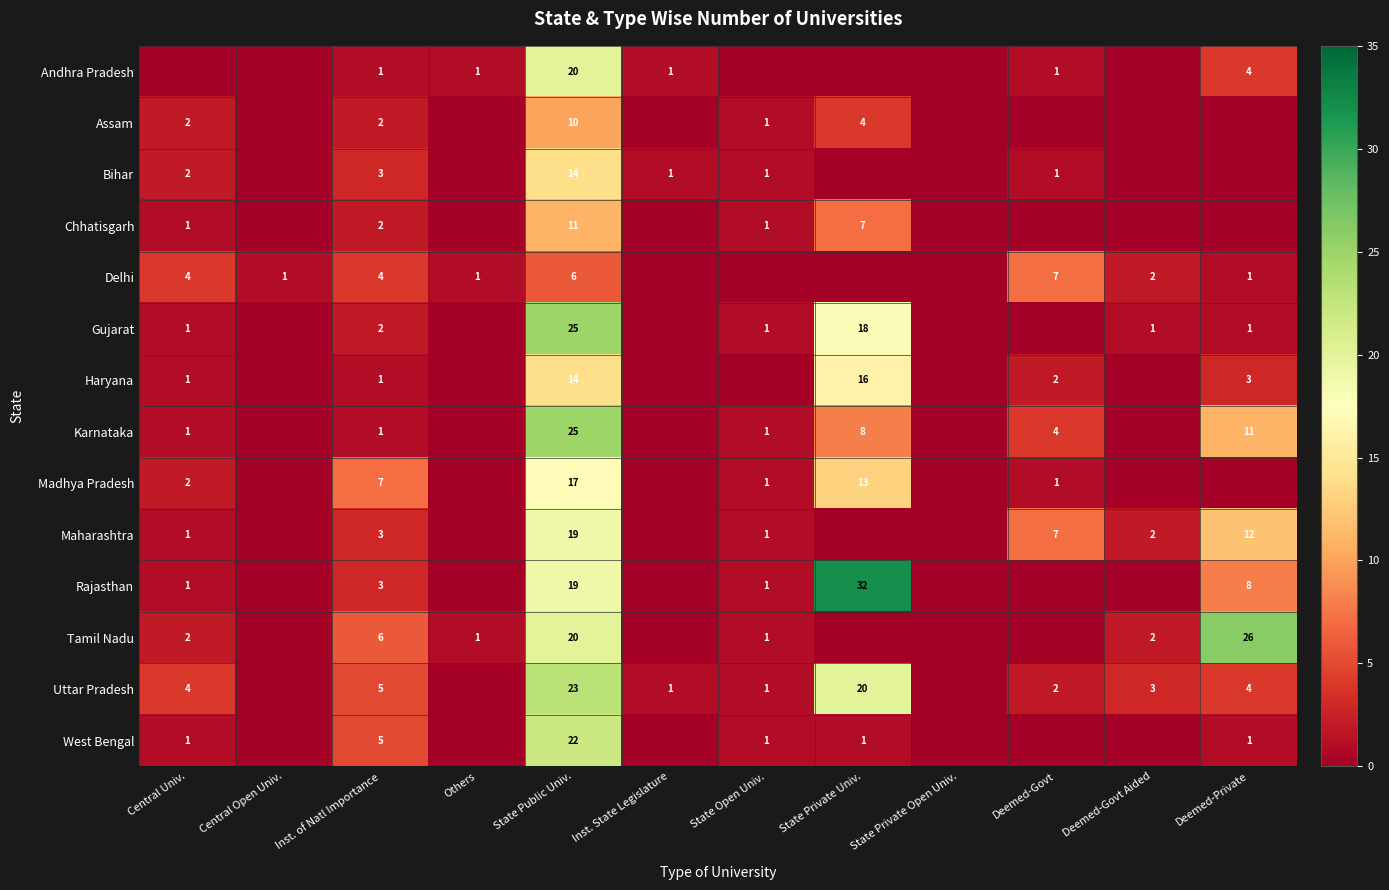

Is it true that Andhra Pradesh equals 1 at Inst. of Natl Importance?

True